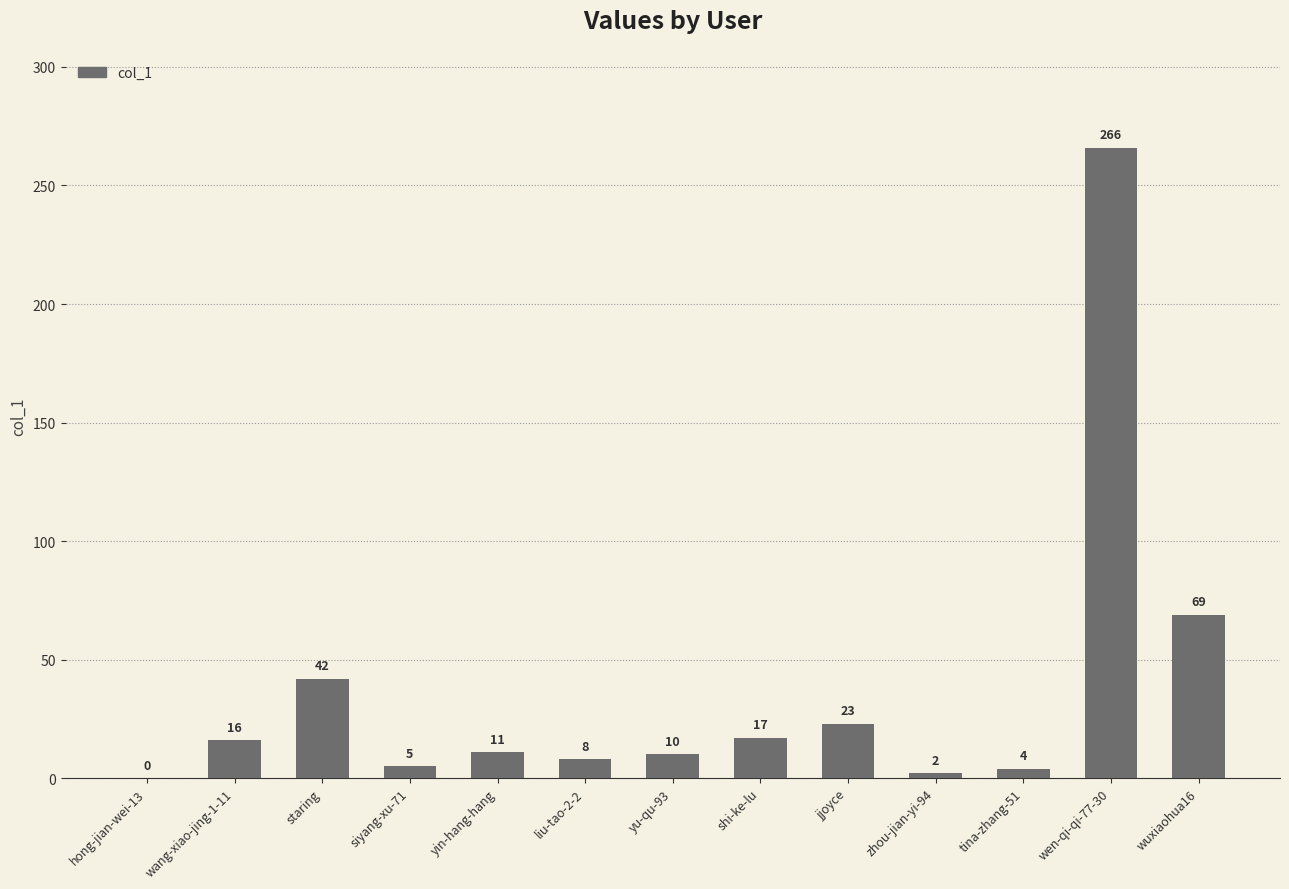

Reading left to right, transcribe all the data shown in this chart.

0	16	42	5	11	8	10	17	23	2	4	266	69